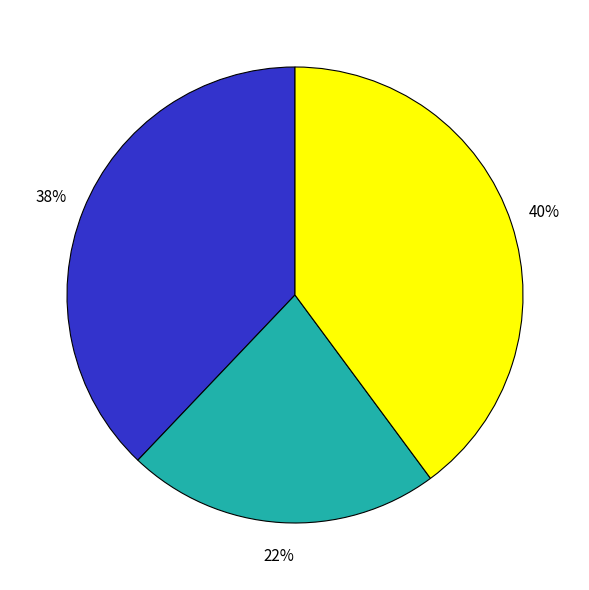

To the nearest percent, what is the difference between the largest and smallest slice percentages?

18%